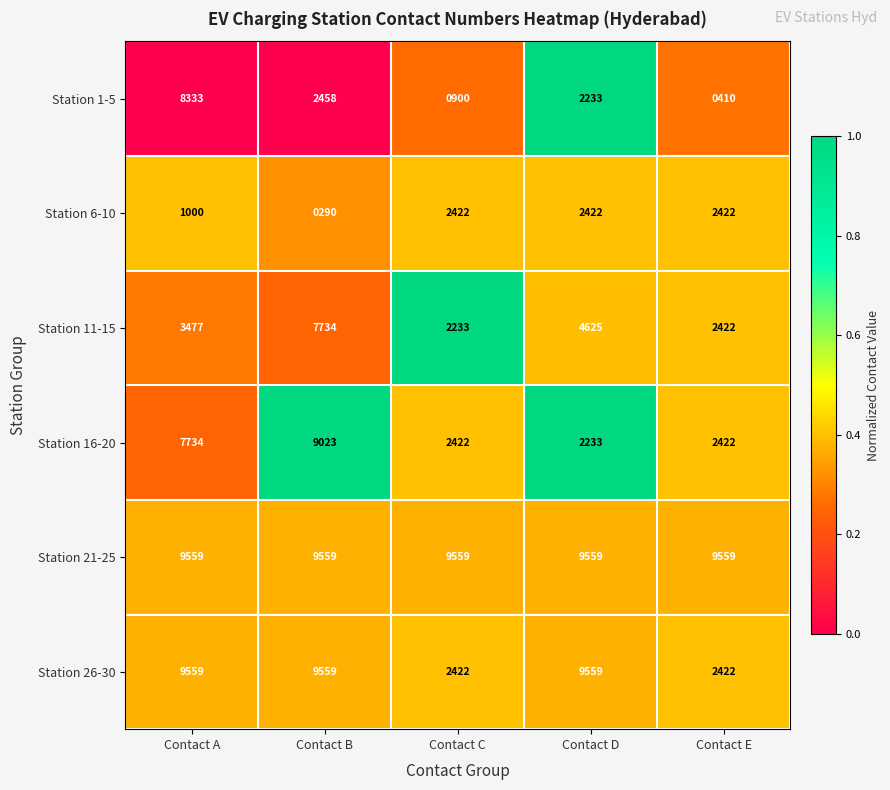

What is the average value of the Station 6-10 series?

1711